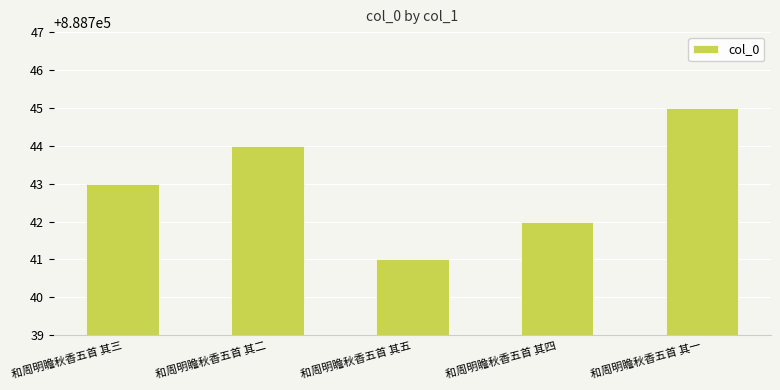

What is the difference between the maximum and minimum values?

4